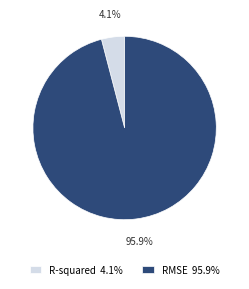

Rank the categories by value from lowest to highest.

R-squared, RMSE